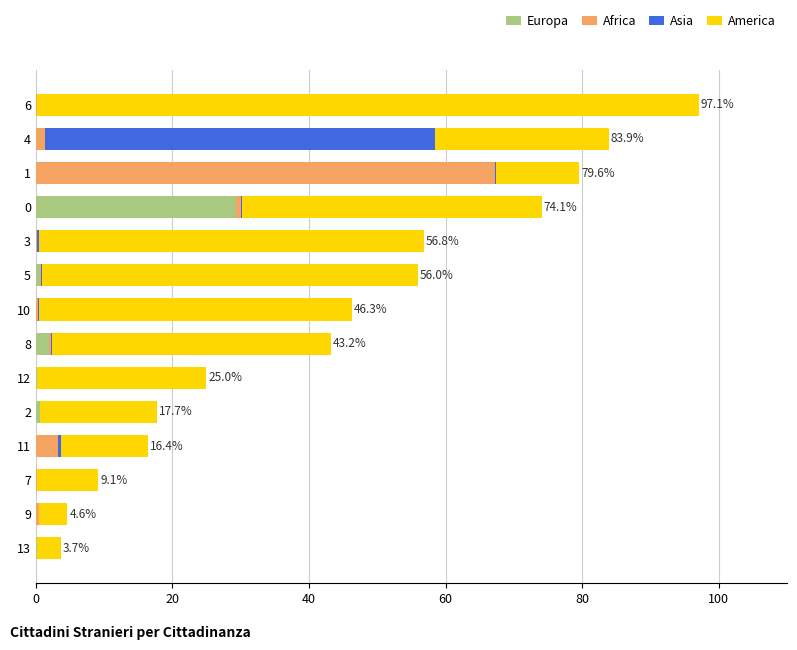

What is the highest value of the Europa series?

29.3